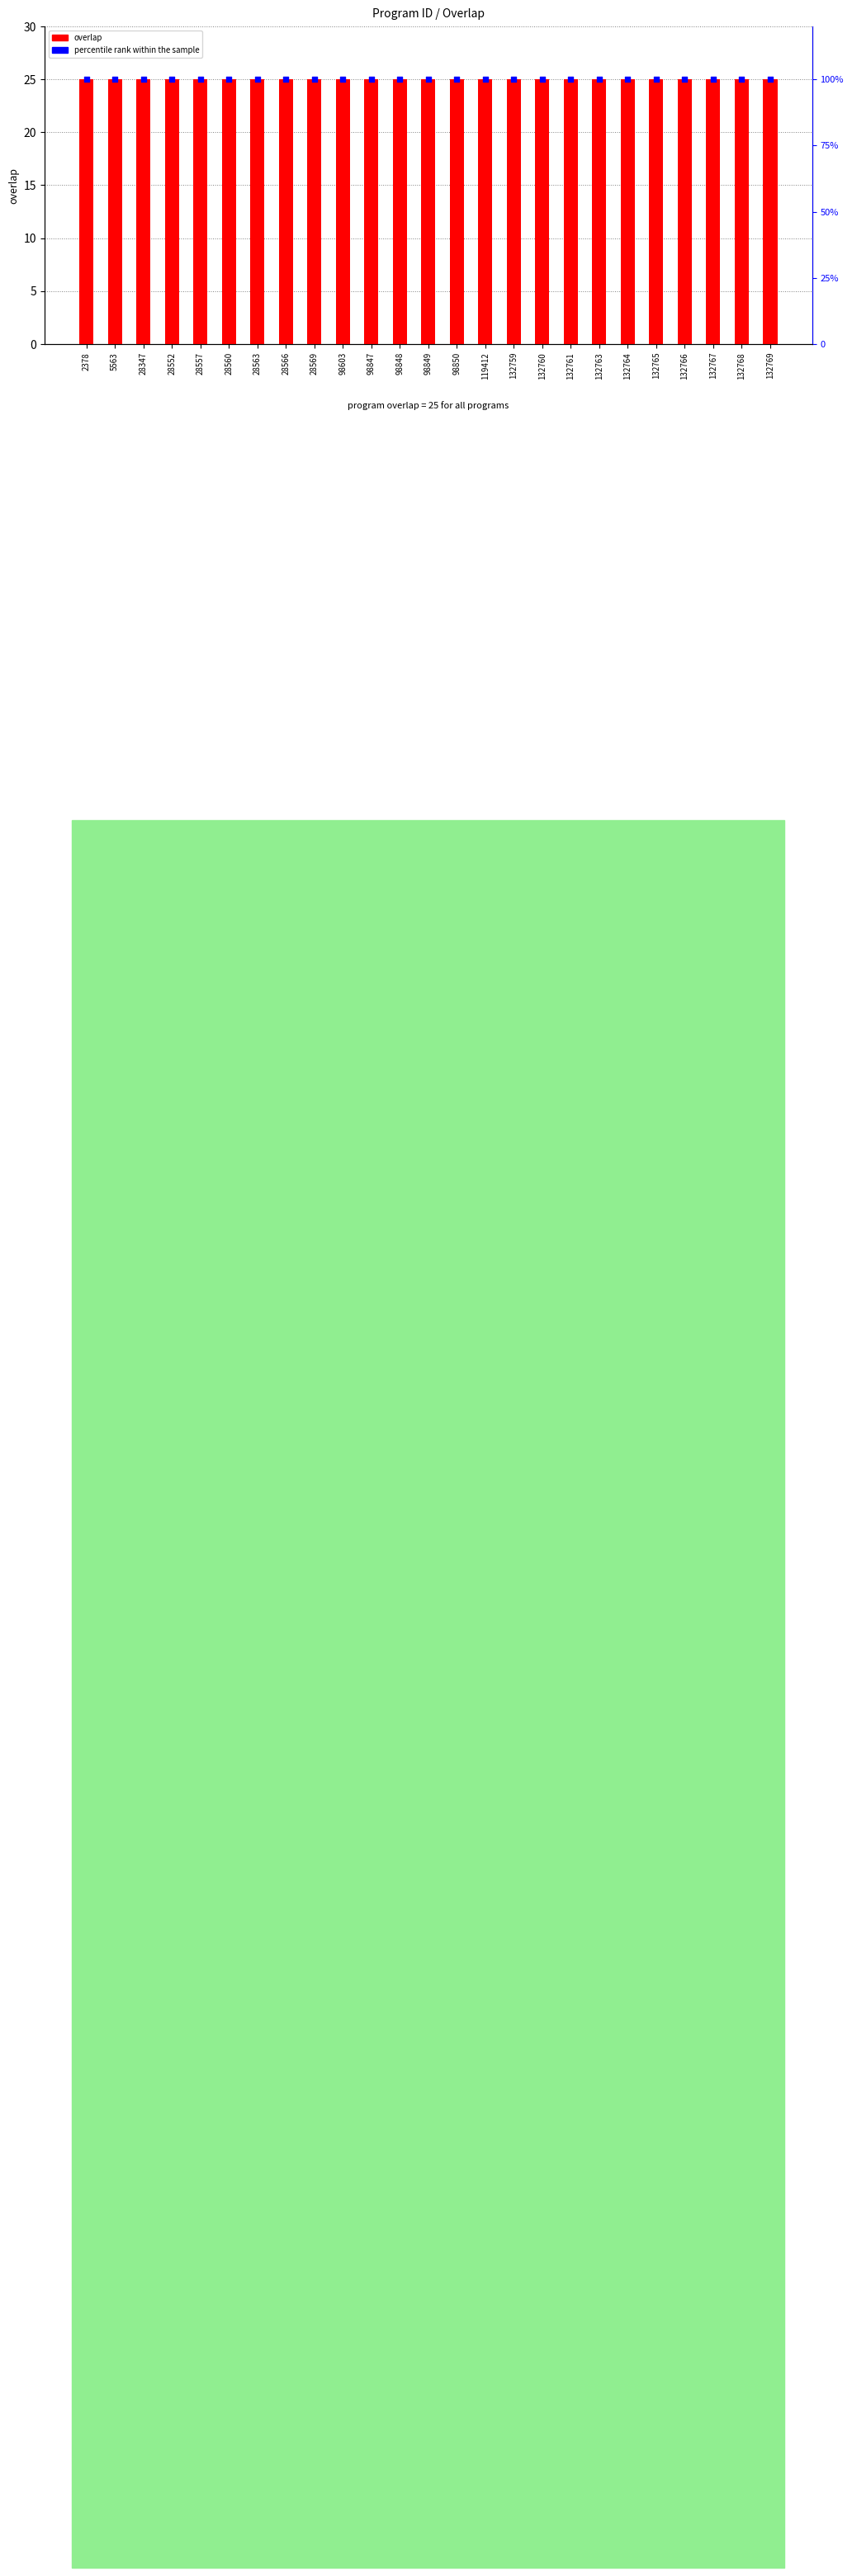

What is the total value across all series at 132761?

125